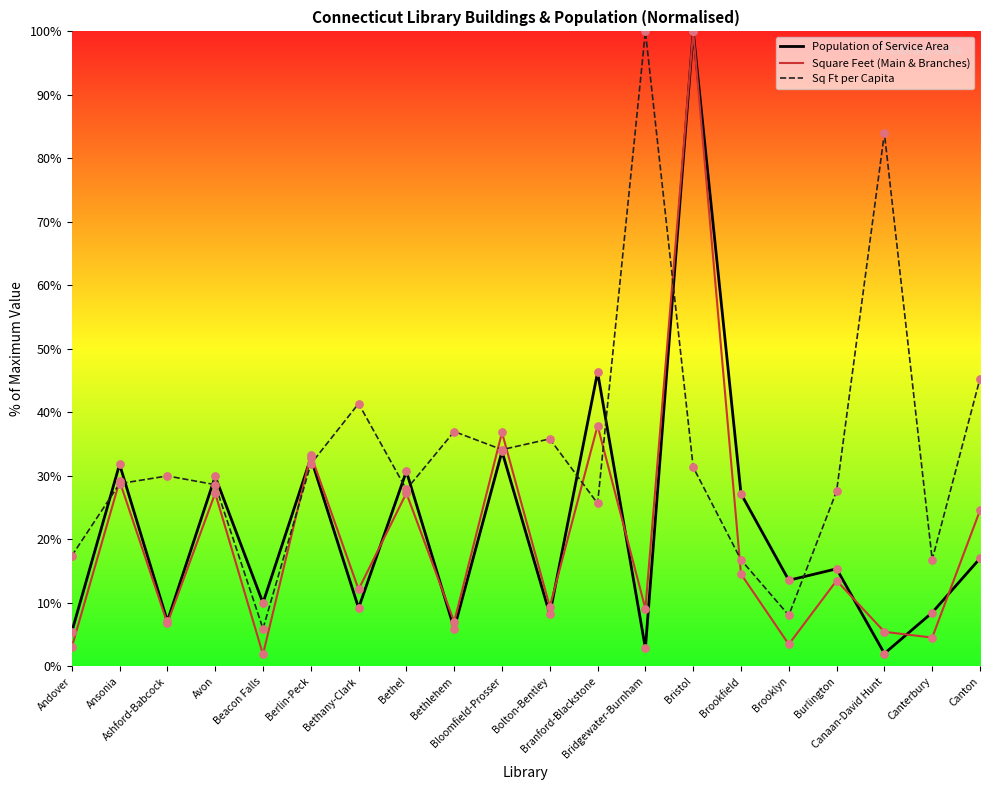

At which category is the sum across all series the highest?

Bristol